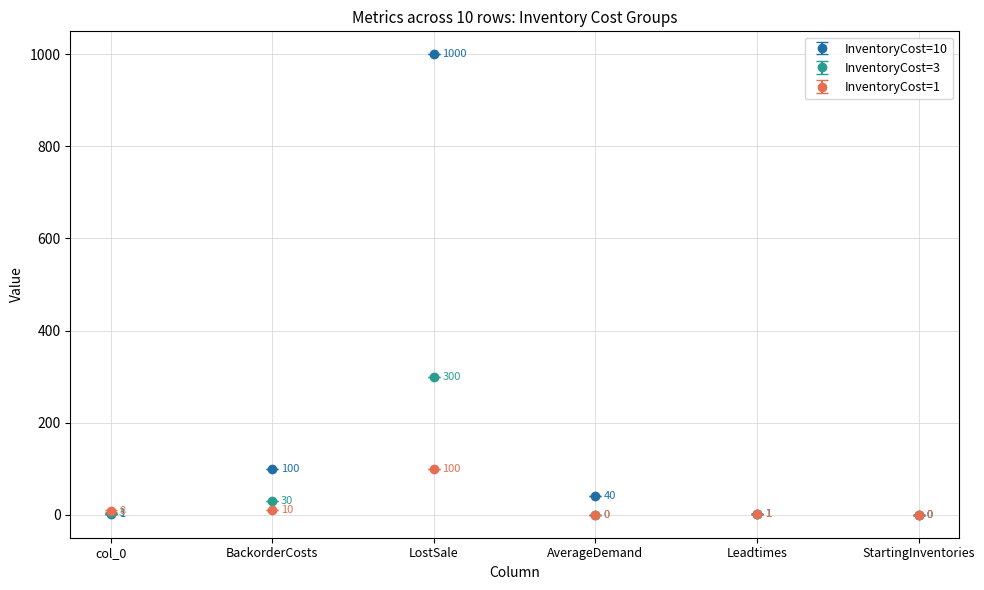

How many values in InventoryCost=10 are above zero?

5